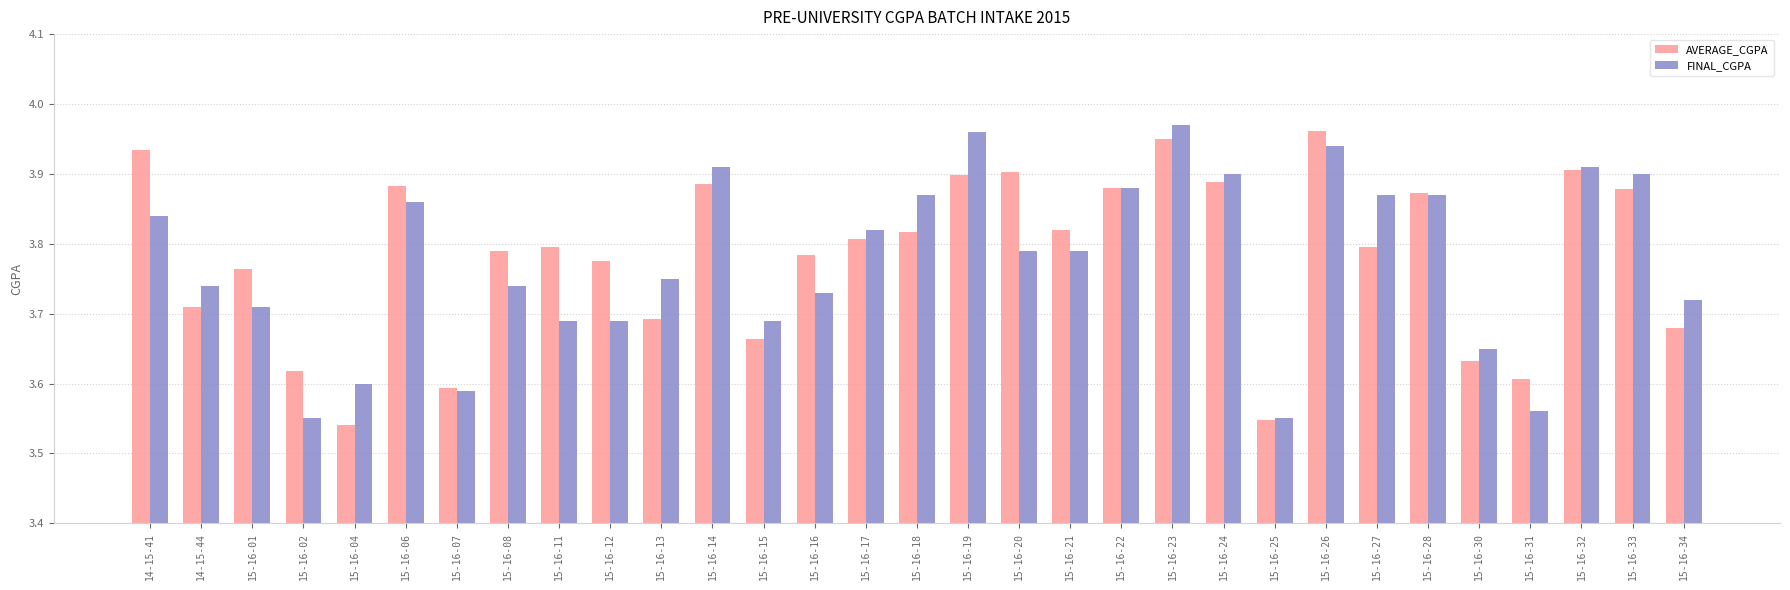

What is the difference between the second highest and minimum values in the AVERAGE_CGPA series?

0.4